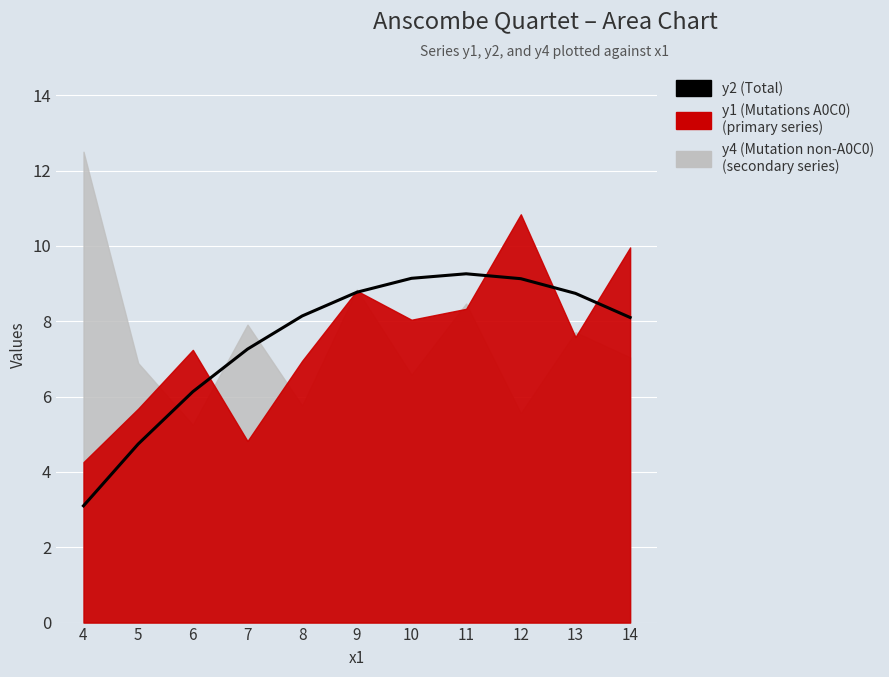

Rank the categories by value from lowest to highest.

4, 5, 6, 7, 14, 8, 13, 9, 12, 10, 11